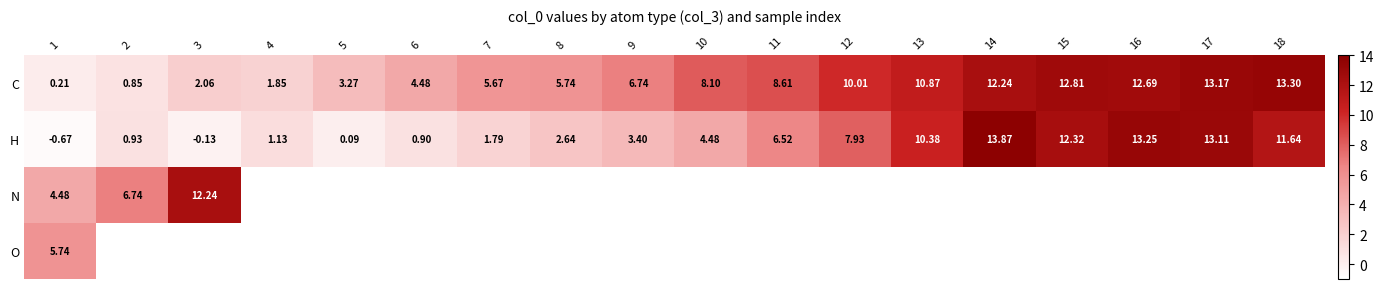

Between 4 and 10, which is larger?

10